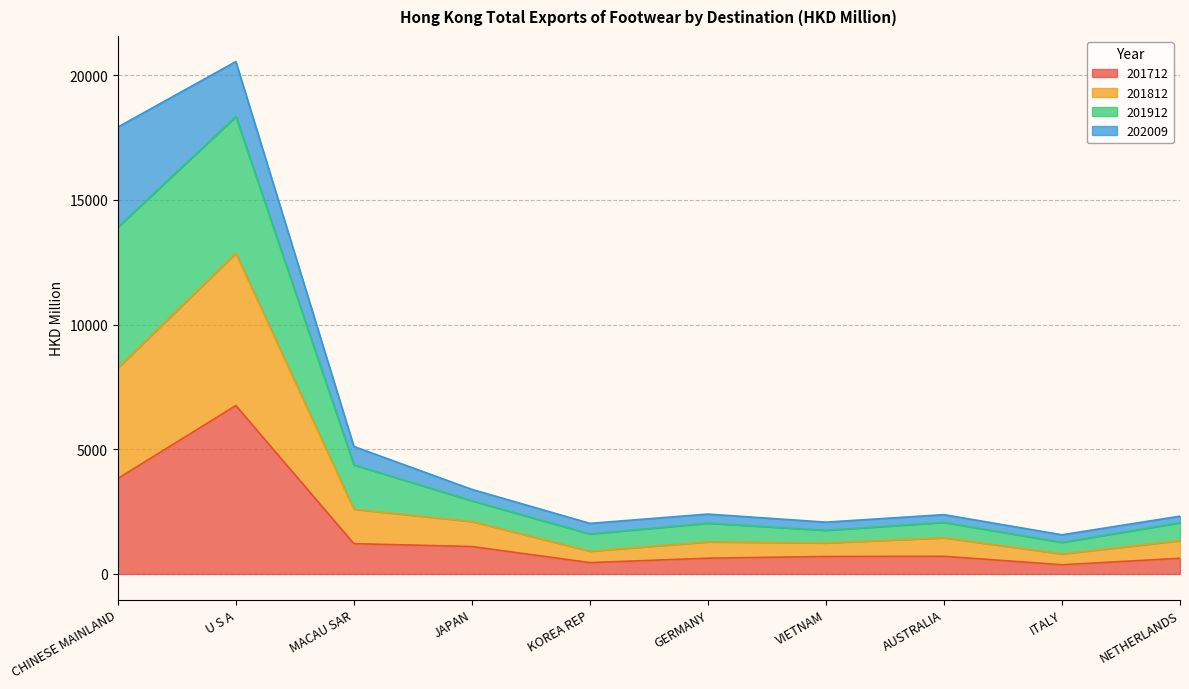

What is the difference between the maximum and minimum values in the 201712 series?

6384.5